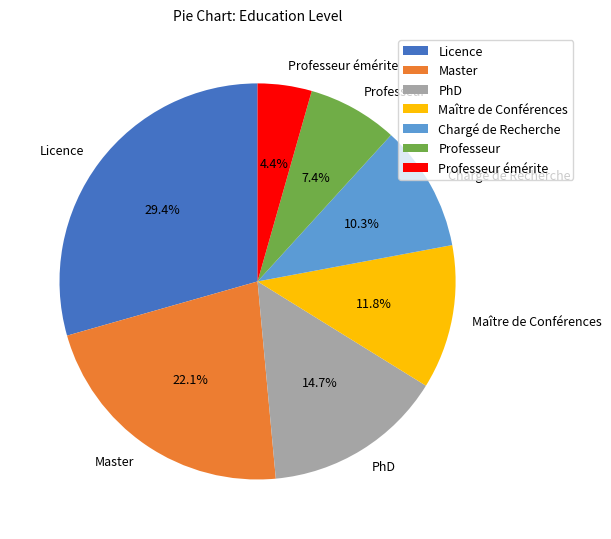

True or false: Professeur accounts for 15% of the total.

False